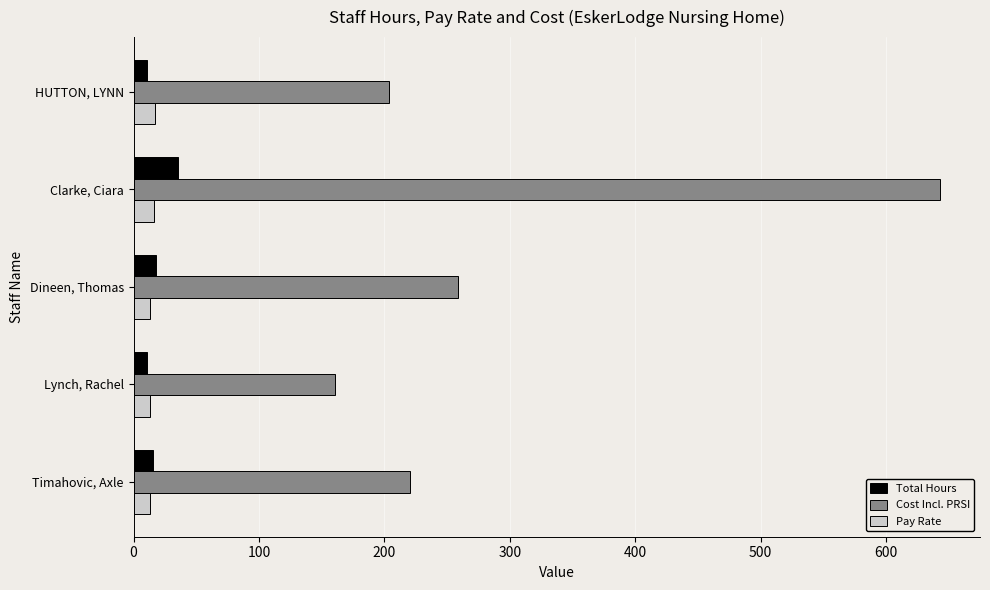

Which series changed the most between Clarke, Ciara and Dineen, Thomas?

Cost Incl. PRSI